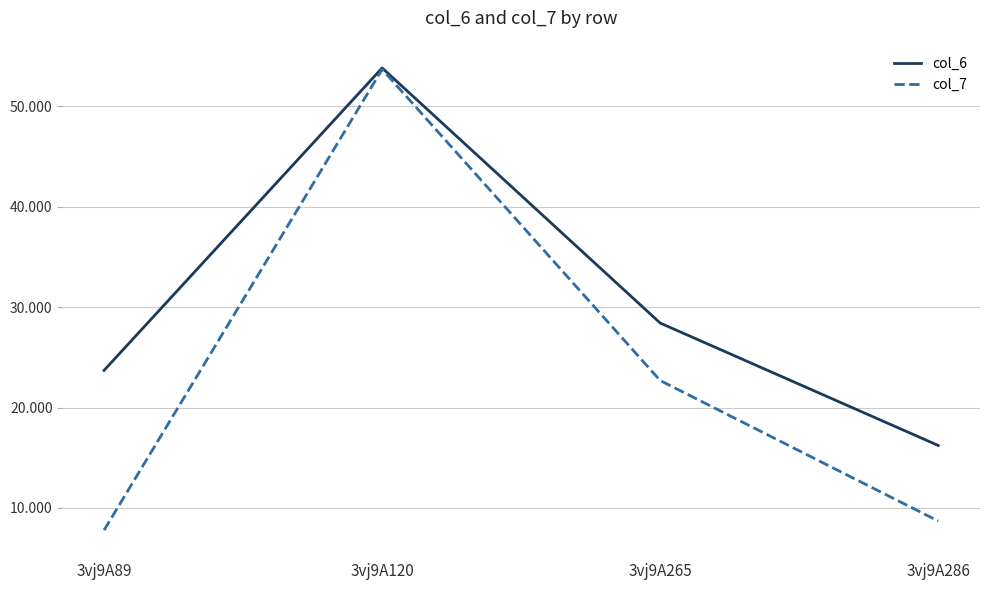

Reading left to right, transcribe all the data shown in this chart.

col_6: 23.7	53.8	28.4	16.2
col_7: 7.8	53.7	22.7	8.7